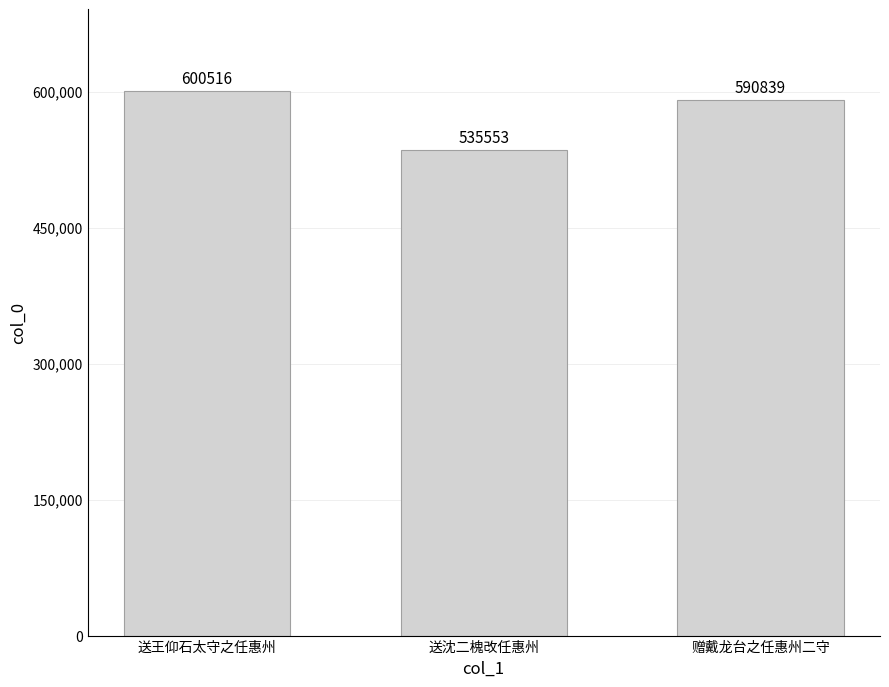

What is the label of the 1st bar from the right?

赠戴龙台之任惠州二守